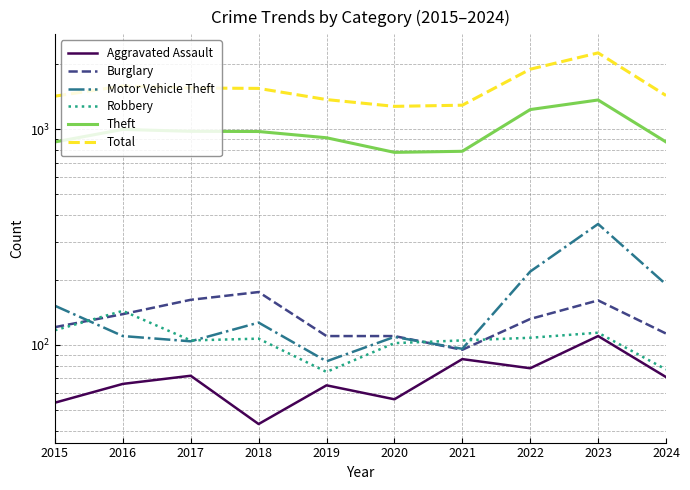

Rank the categories by Aggravated Assault value from lowest to highest.

2018, 2015, 2020, 2019, 2016, 2024, 2017, 2022, 2021, 2023